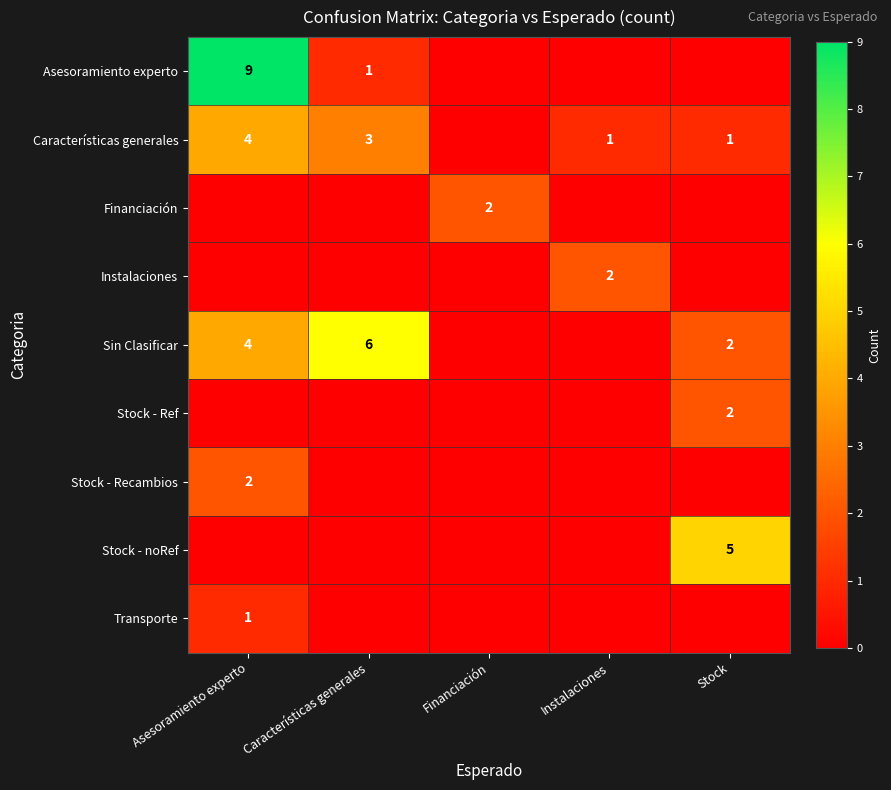

Is it true that Instalaciones equals 3 at Instalaciones?

False